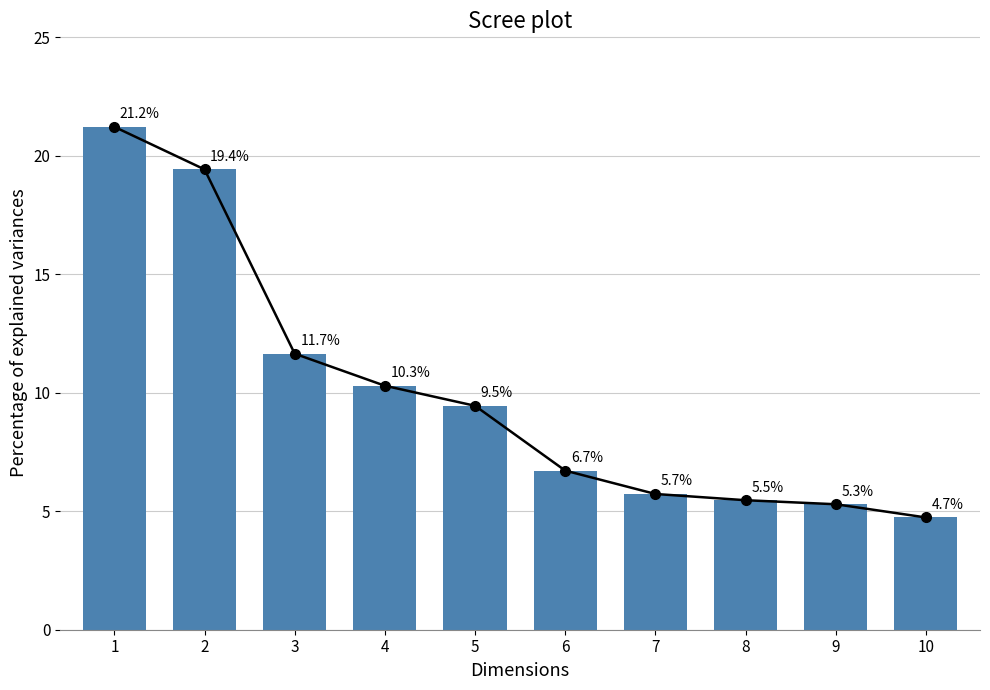

What is the average value?

10.0